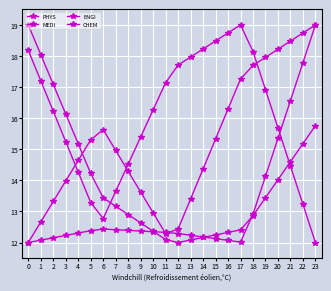

Count the number of categories in the chart.

24